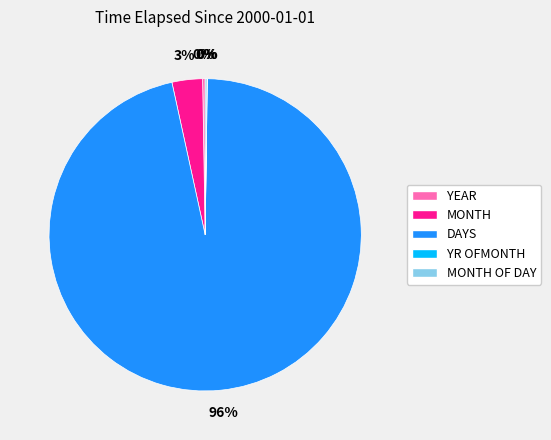

Is there a majority slice in this chart?

Yes